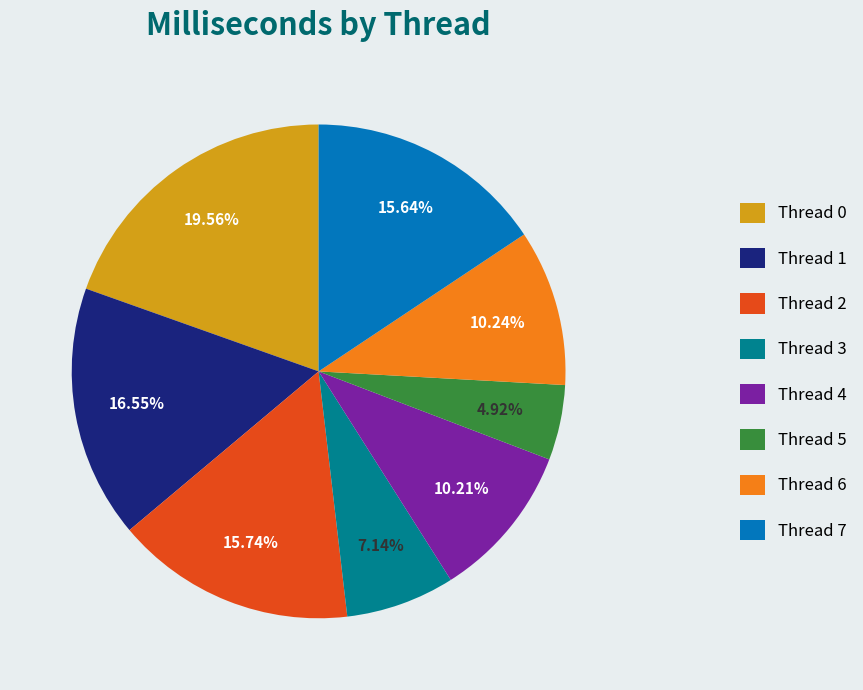

Between Thread 3 and Thread 0, which is larger?

Thread 0